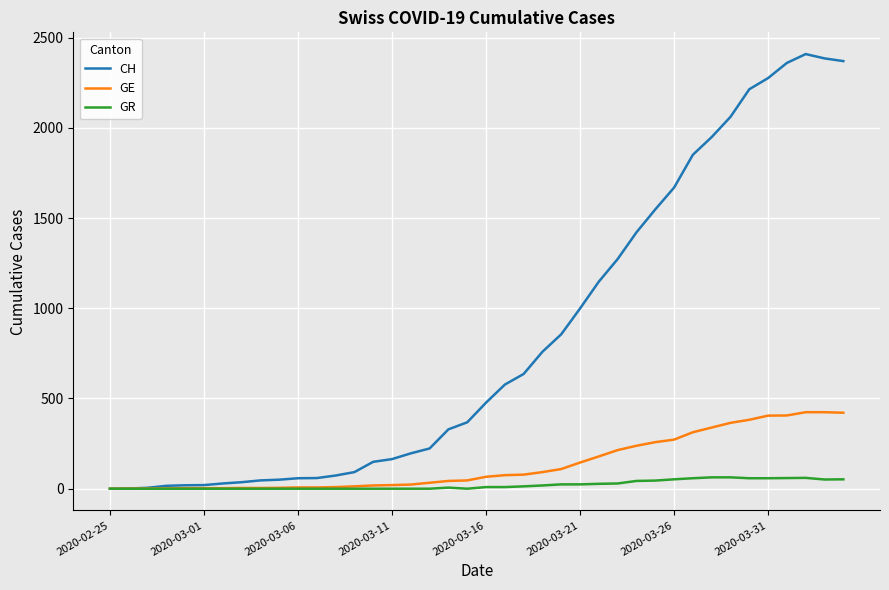

What is the highest value of the GR series?

63